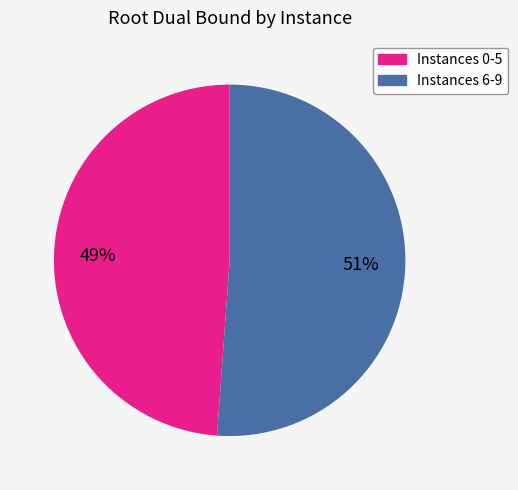

Is there any slice that represents more than half of the pie?

Yes